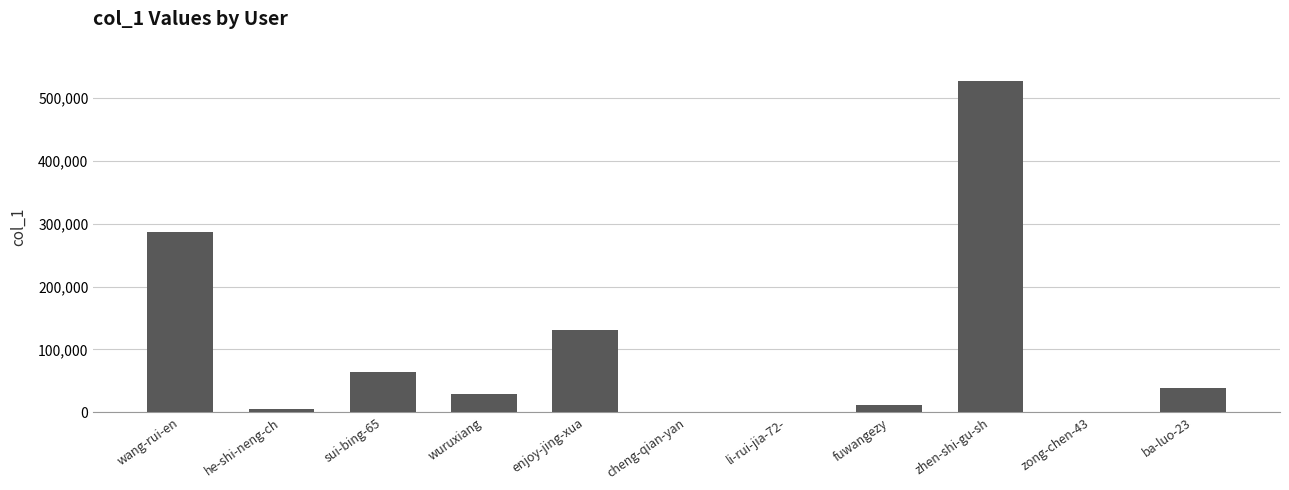

How many data points does each series have?

11